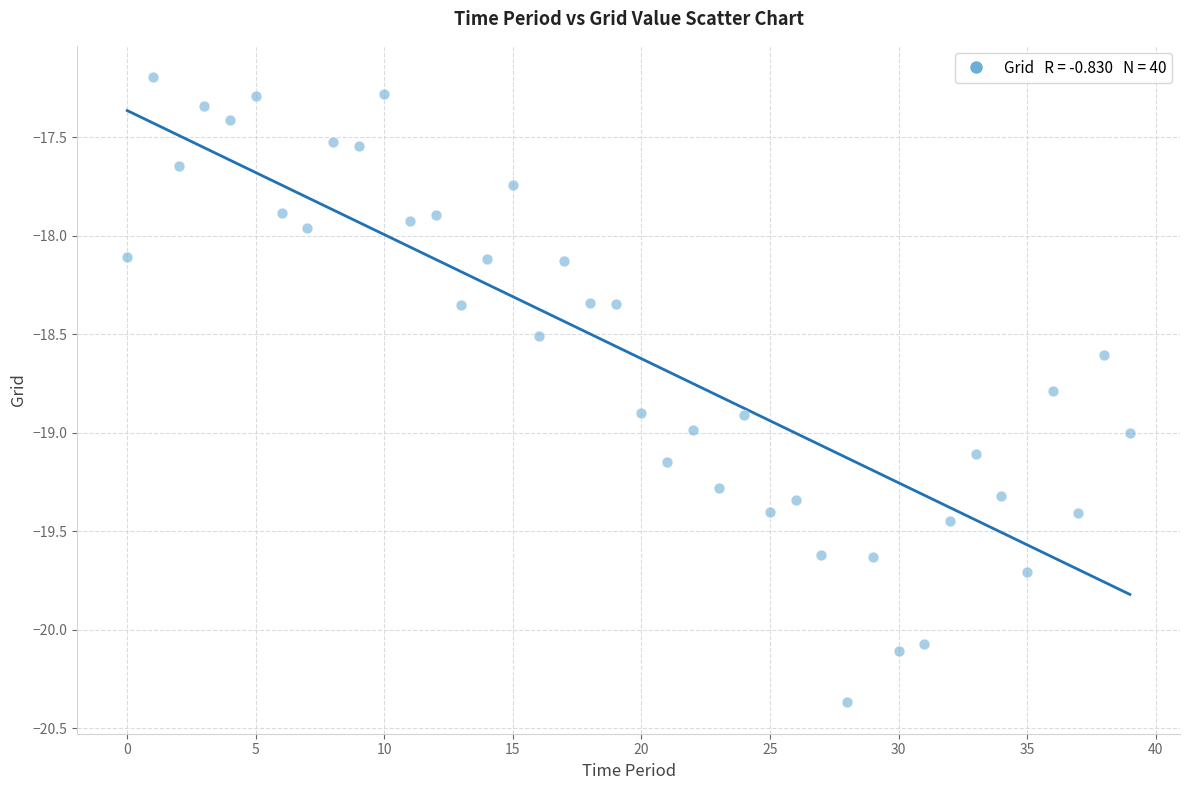

What is the range of Y values (max minus min)?

3.2